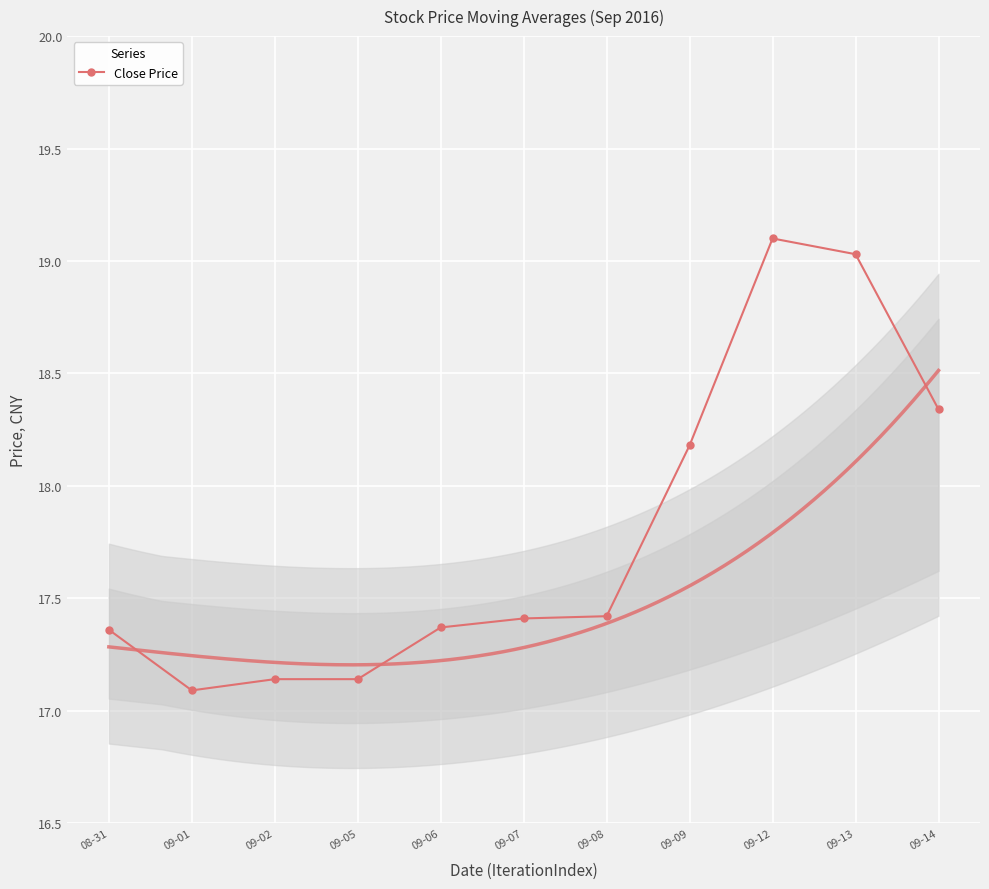

How many interior local peaks (higher than both neighbors) does the data have?

1